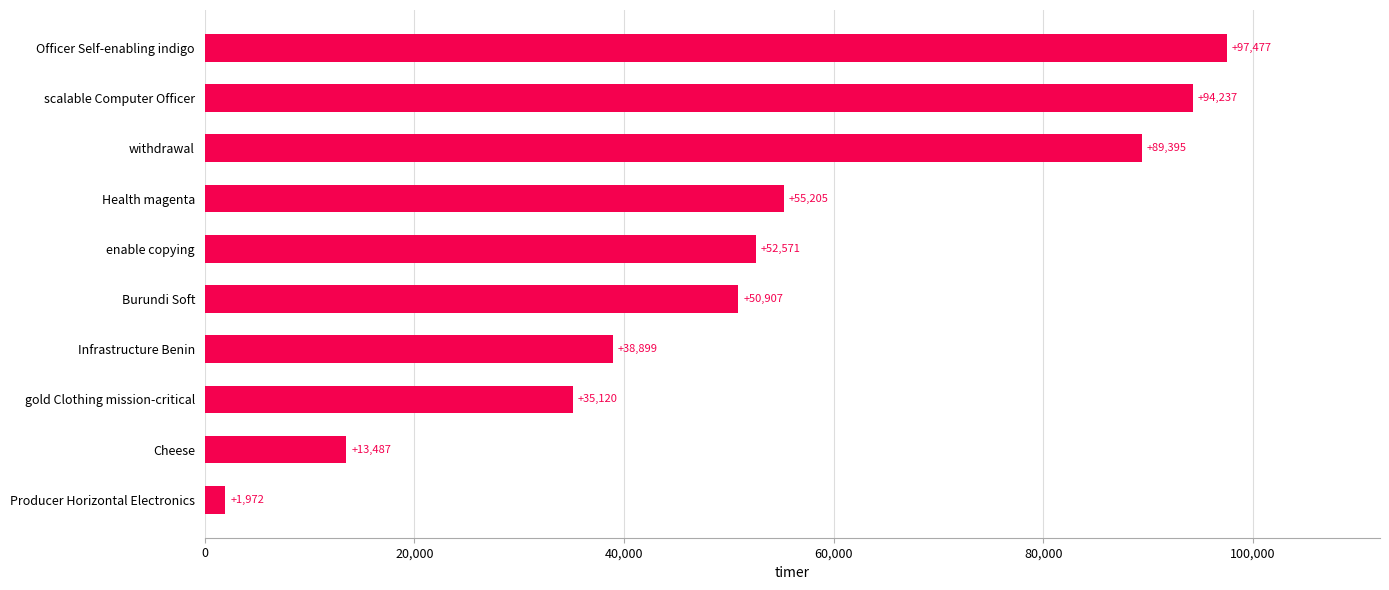

What is the ratio of the value at withdrawal to the value at Officer Self-enabling indigo?

0.9